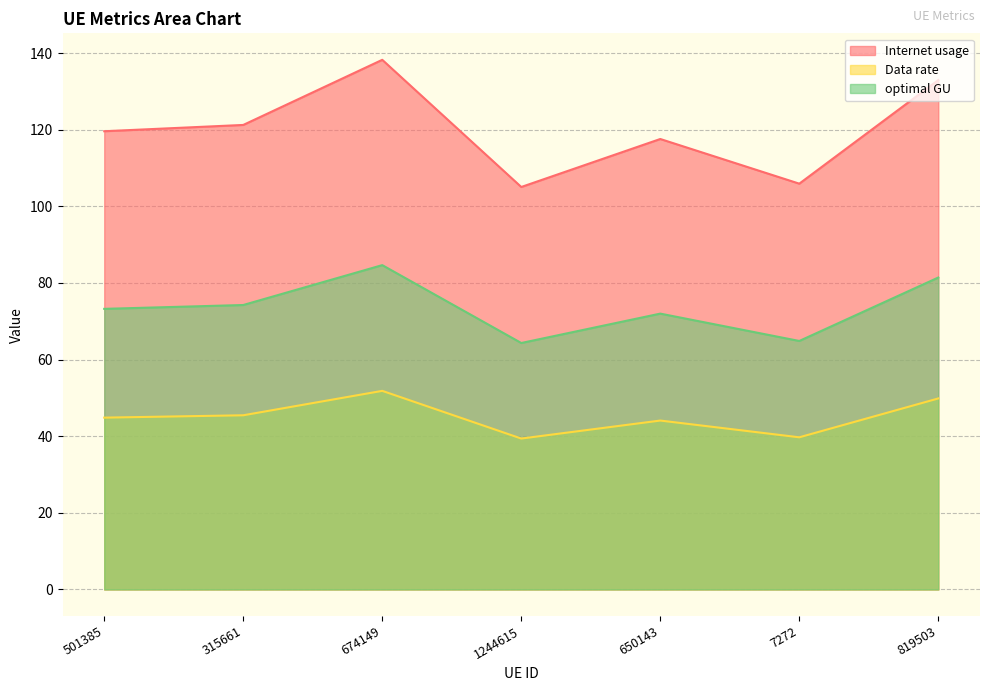

Which series has the widest spread of values?

Internet usage